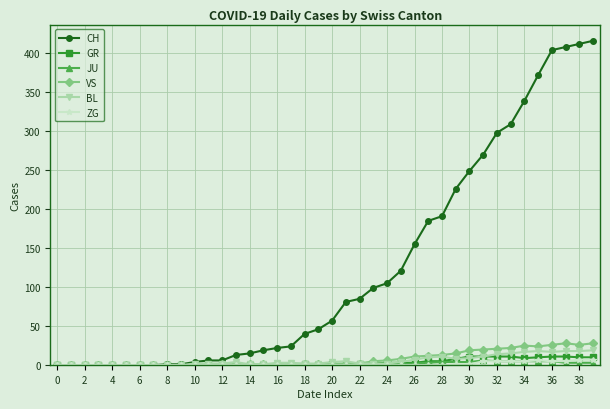

How many lines are shown in the chart?

6